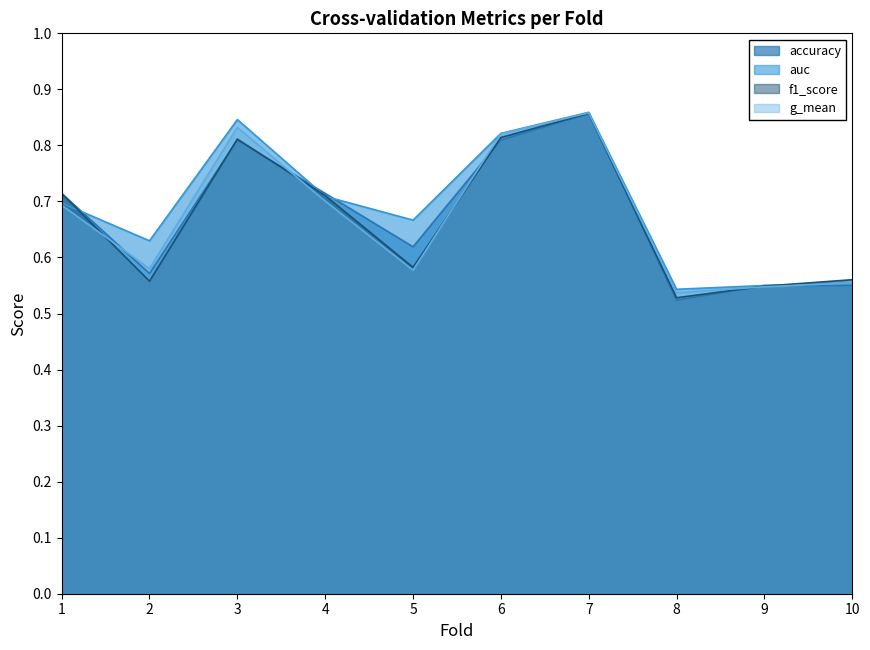

True or false: accuracy has more than 0 points higher than both neighbors.

True